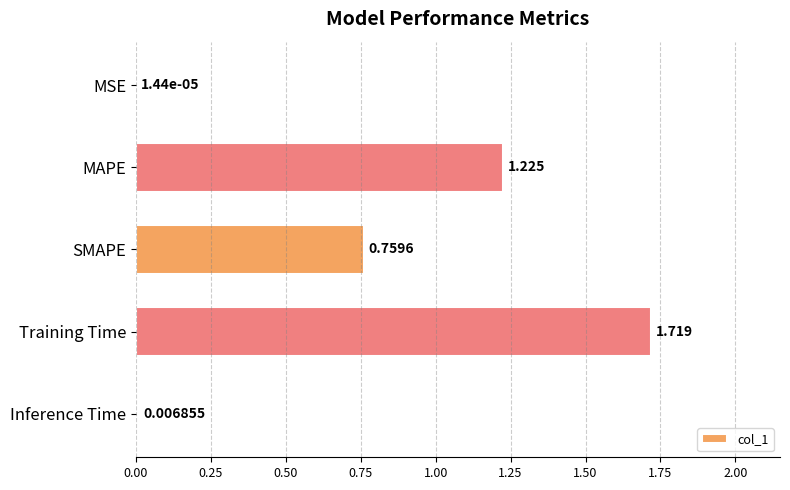

Which has a higher value, Inference Time or MAPE?

MAPE